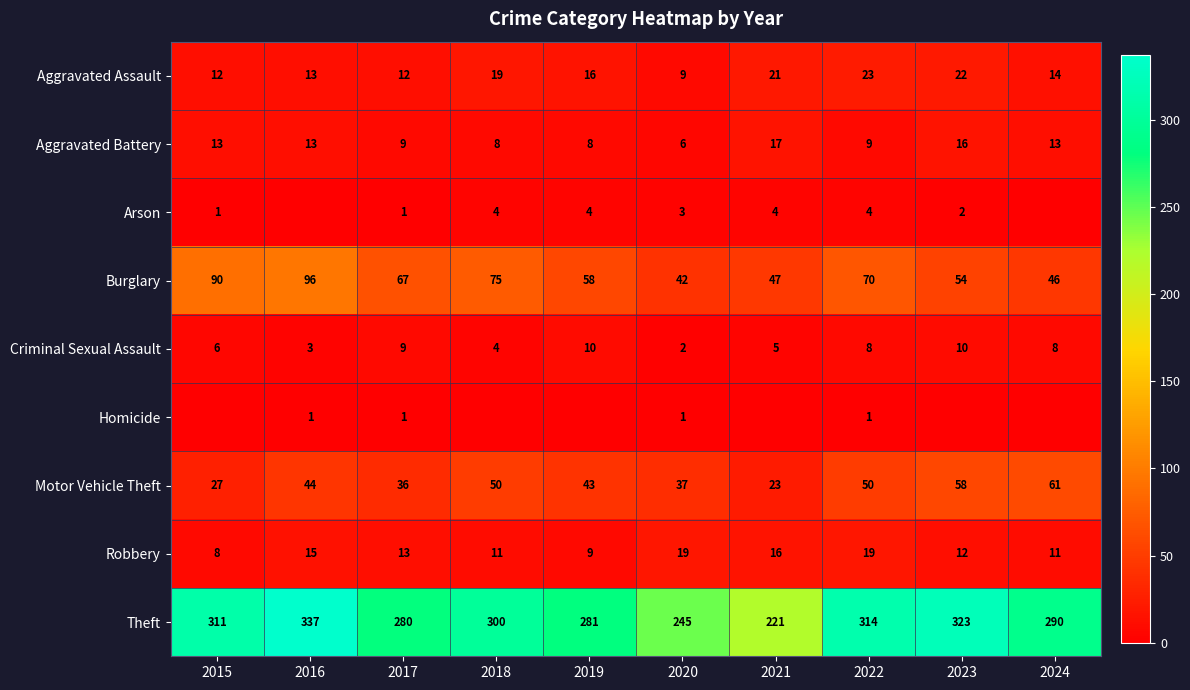

Between 2023 and 2024, which is larger?

2023